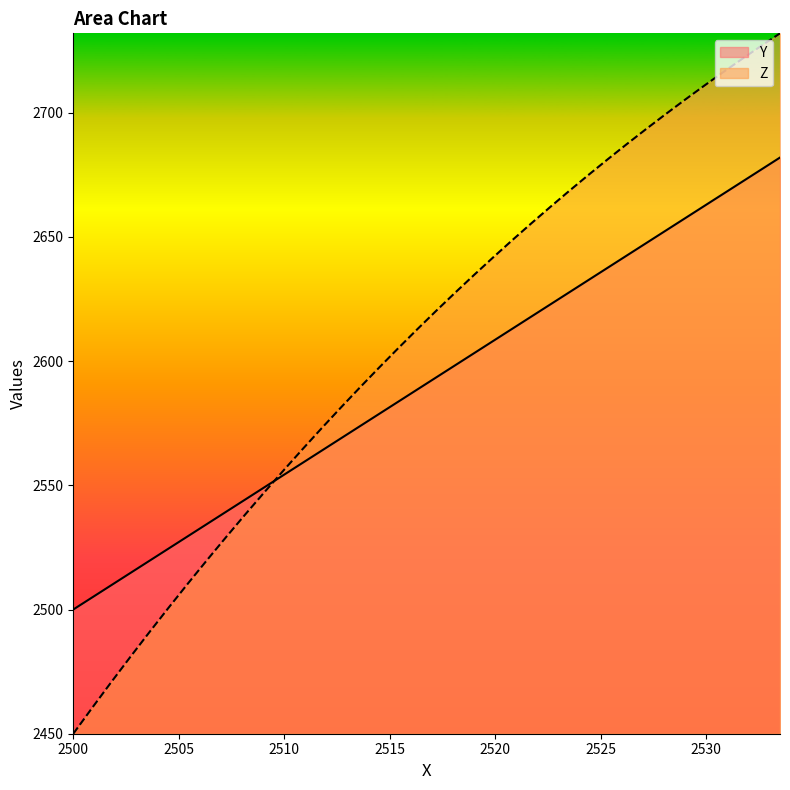

List the series in order of their overall mean, lowest first.

Y, Z